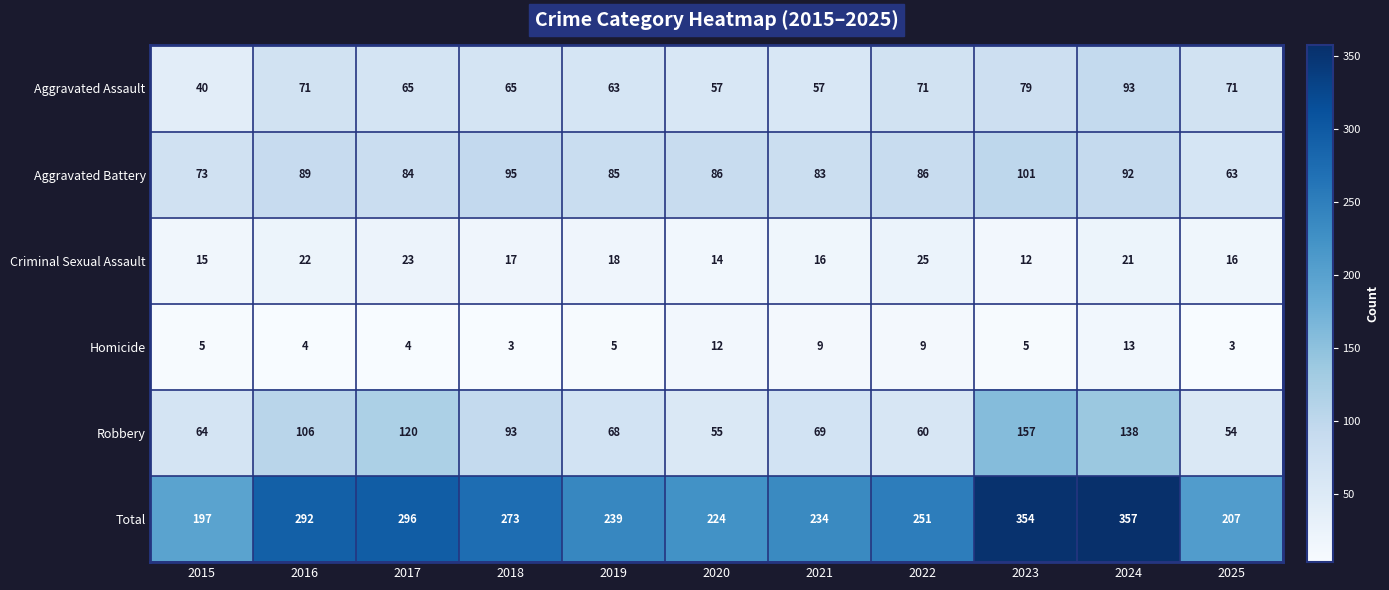

List the series in order of their peak value, highest first.

Total, Robbery, Aggravated Battery, Aggravated Assault, Criminal Sexual Assault, Homicide